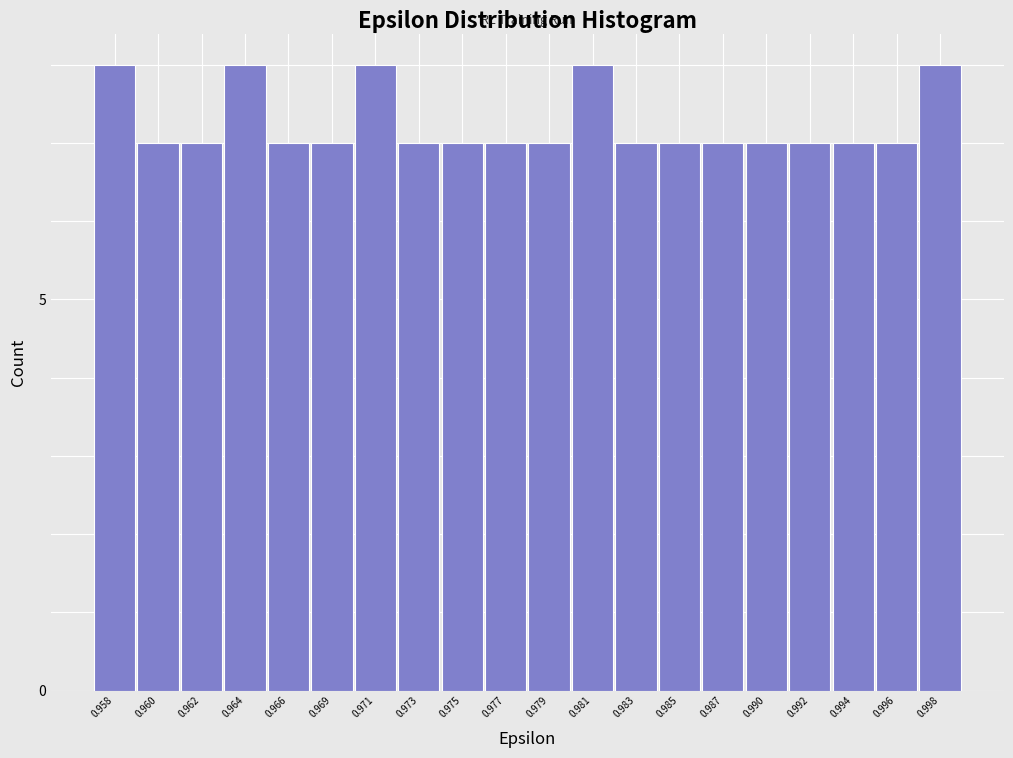

Reading left to right, transcribe all the data shown in this chart.

8	7	7	8	7	7	8	7	7	7	7	8	7	7	7	7	7	7	7	8